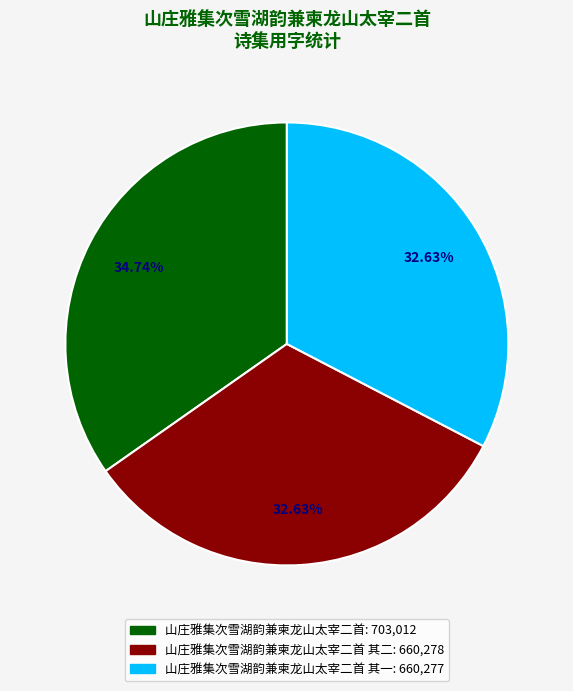

Is there any slice that represents more than half of the pie?

No